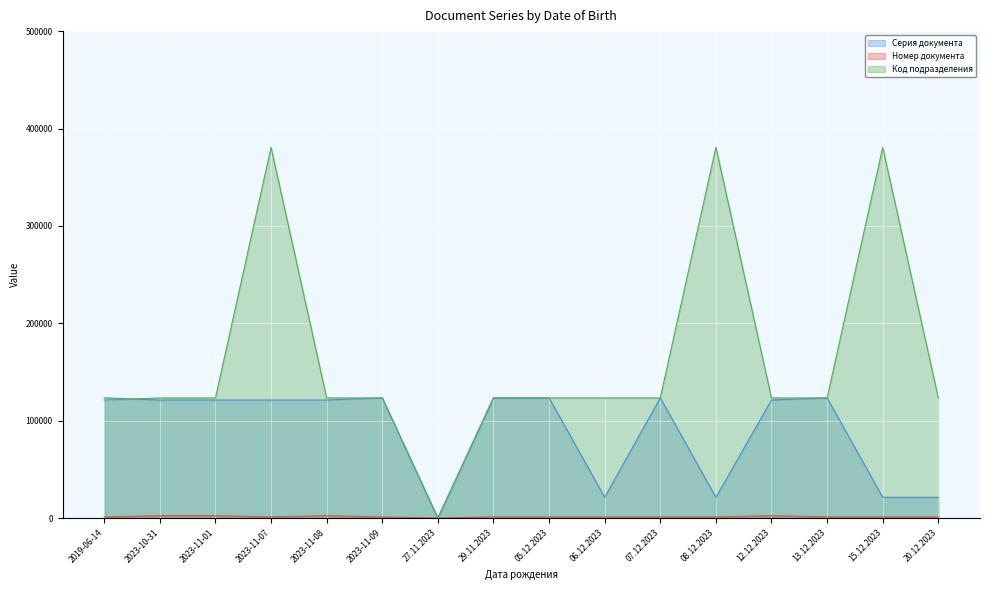

What is the average value of the Код подразделения series?

163743